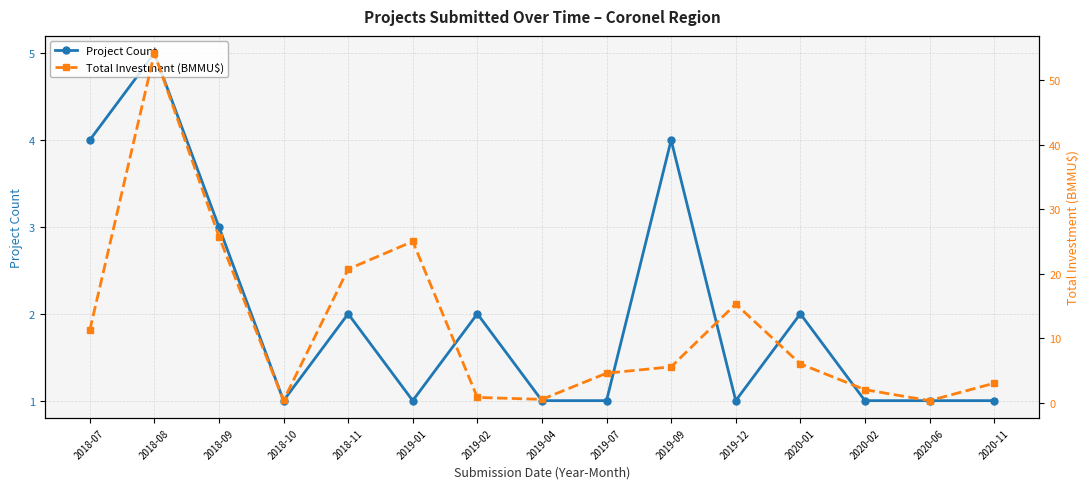

Is it true that Project Count equals 1.5 at 2019-07?

False